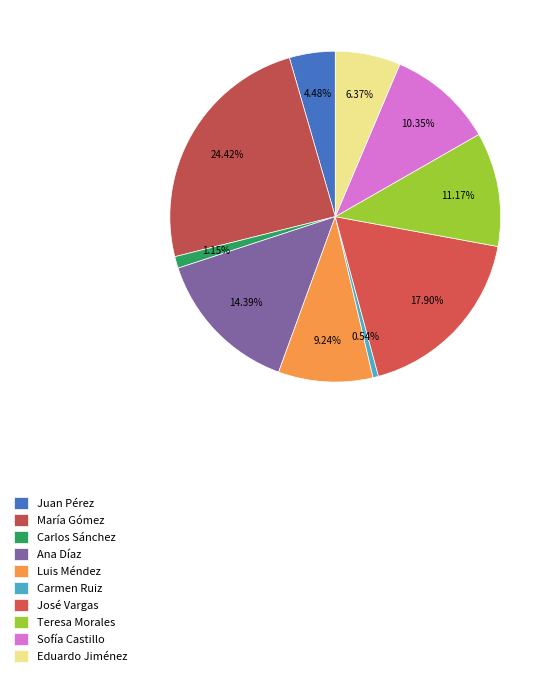

What is the total percentage of José Vargas and Luis Méndez?

27.1%